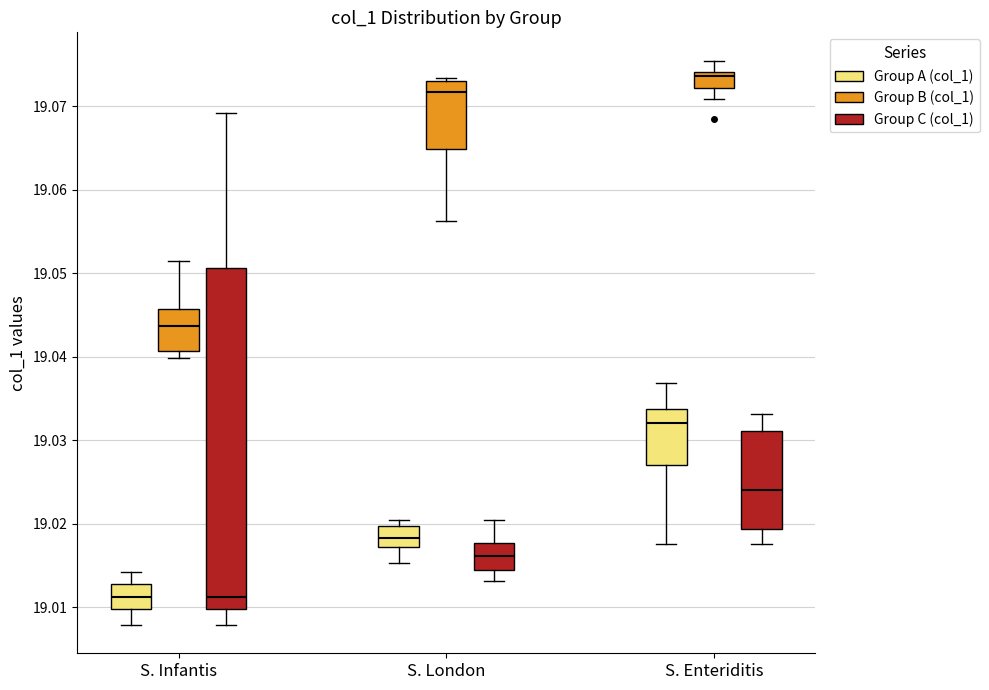

Reading left to right, read every box against the y-axis: the position of its median line, the range the box covers, and the ends of its whiskers. The values are not printed on the chart, so give them approximately, as read against the axis.

S. Infantis (Group A (col_1)): median 19.011, box 19.010 to 19.013, whiskers 19.008 to 19.014
S. Infantis (Group B (col_1)): median 19.044, box 19.041 to 19.046, whiskers 19.040 to 19.052
S. Infantis (Group C (col_1)): median 19.011, box 19.010 to 19.051, whiskers 19.008 to 19.069
S. London (Group A (col_1)): median 19.018, box 19.017 to 19.020, whiskers 19.015 to 19.020 (just above the box's upper edge)
S. London (Group B (col_1)): median 19.072, box 19.065 to 19.073, whiskers 19.056 to 19.073 (just above the box's upper edge)
S. London (Group C (col_1)): median 19.016, box 19.014 to 19.018, whiskers 19.013 to 19.020
S. Enteriditis (Group A (col_1)): median 19.032, box 19.027 to 19.034, whiskers 19.018 to 19.037
S. Enteriditis (Group B (col_1)): median 19.074 (just below the box's upper edge), box 19.072 to 19.074, whiskers 19.071 to 19.076
S. Enteriditis (Group C (col_1)): median 19.024, box 19.019 to 19.031, whiskers 19.018 to 19.033